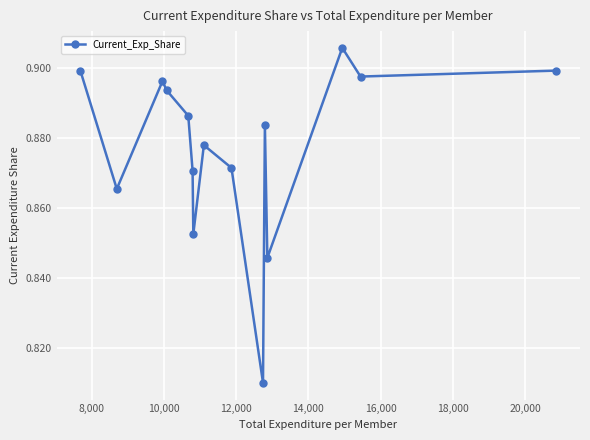

True or false: there are more than 1 points higher than both neighbors.

True